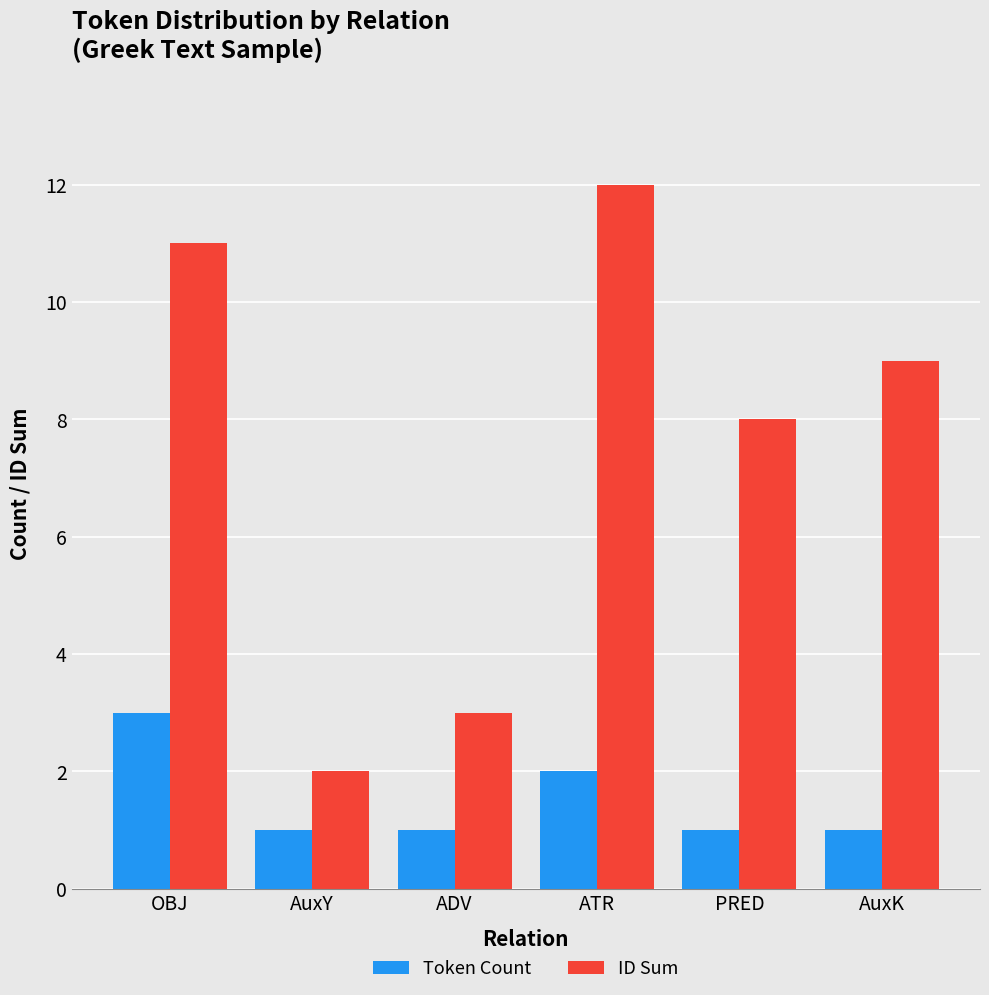

What is the difference between the highest and lowest values at ATR?

10